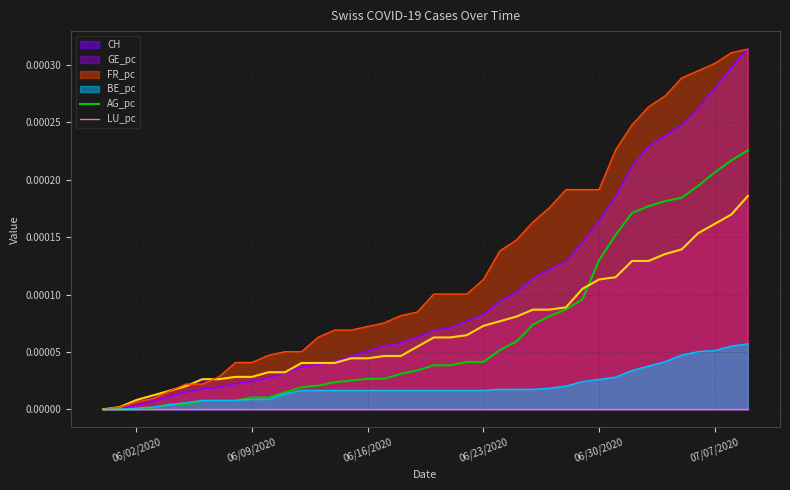

Does the chart display data point markers on the line(s)?

No